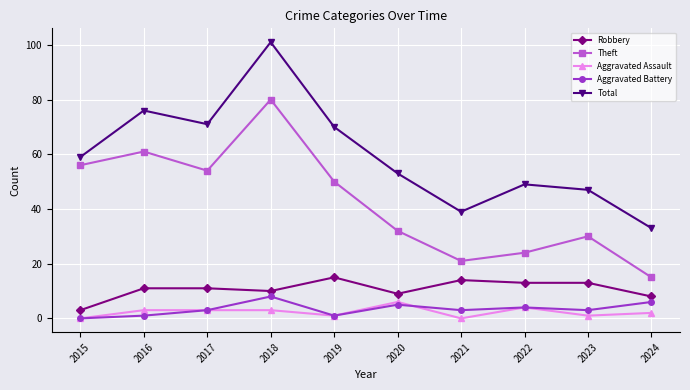

How many data points in Total are less than 59?

5